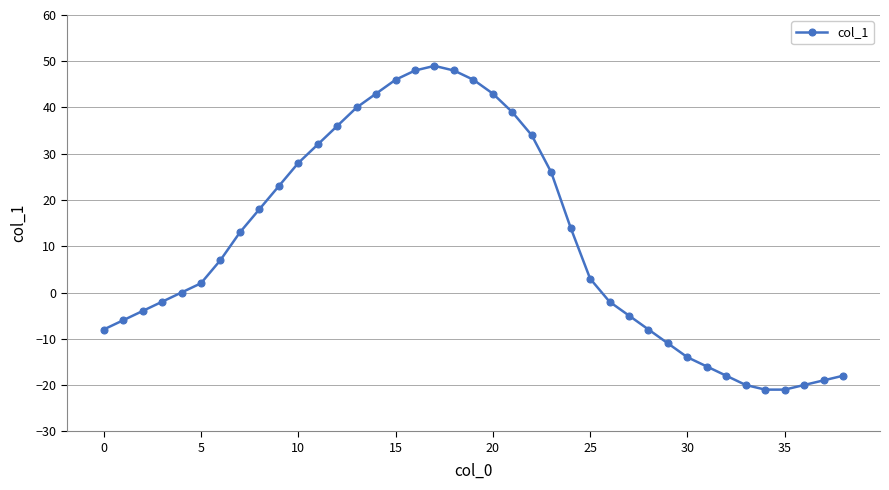

What is the smallest value displayed?

-21